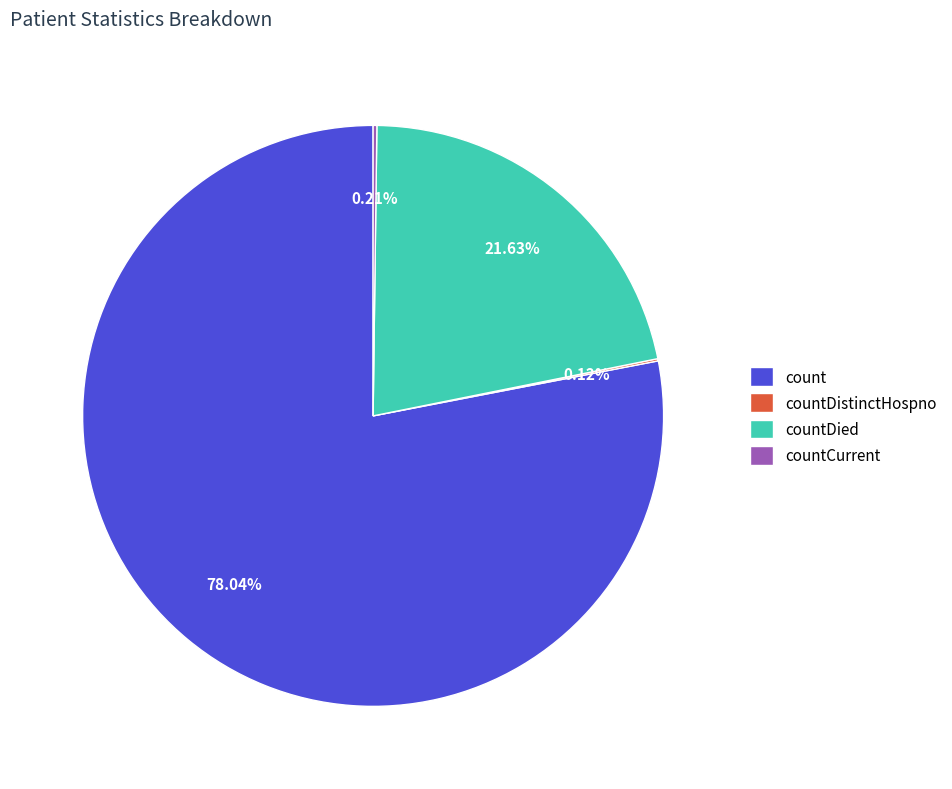

Which slice is the largest?

count